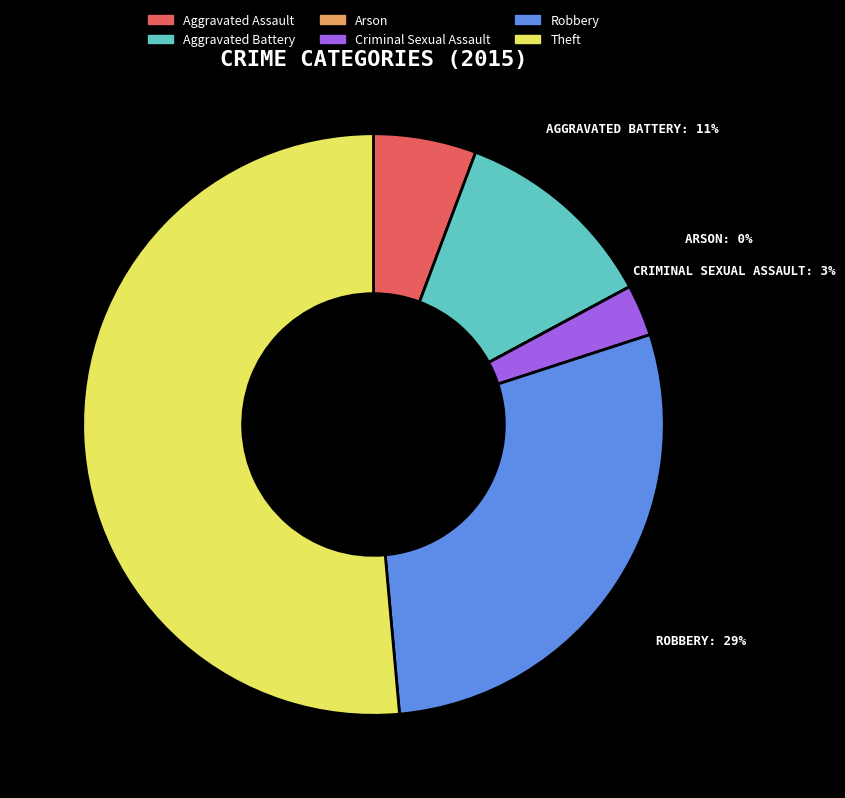

To the nearest percent, what is the average slice percentage?

17%